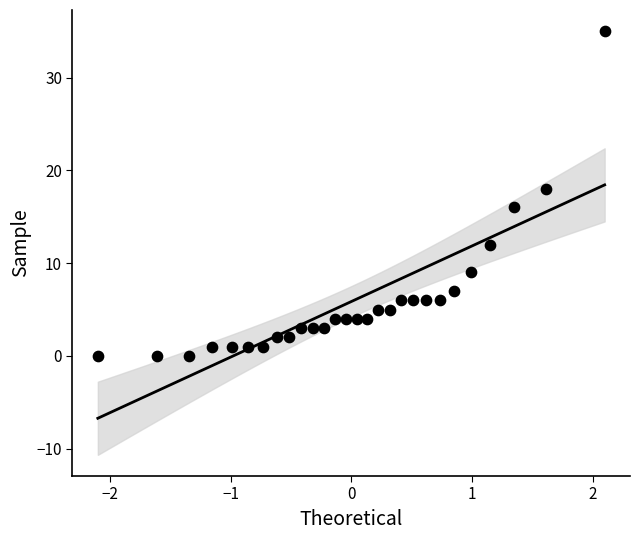

What is the range of Y values (max minus min)?

35